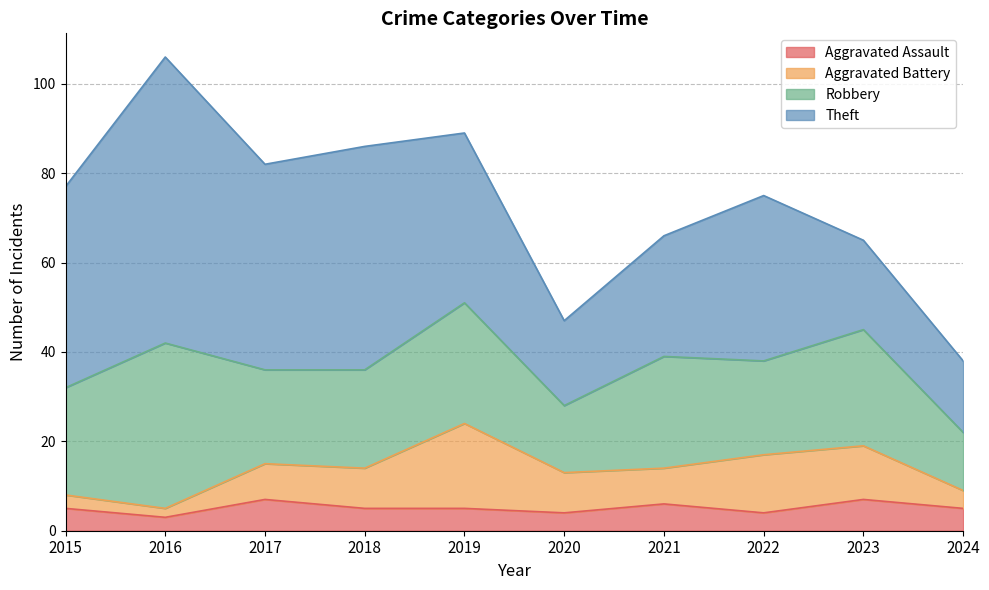

True or false: Theft and Aggravated Battery cross at least once.

False